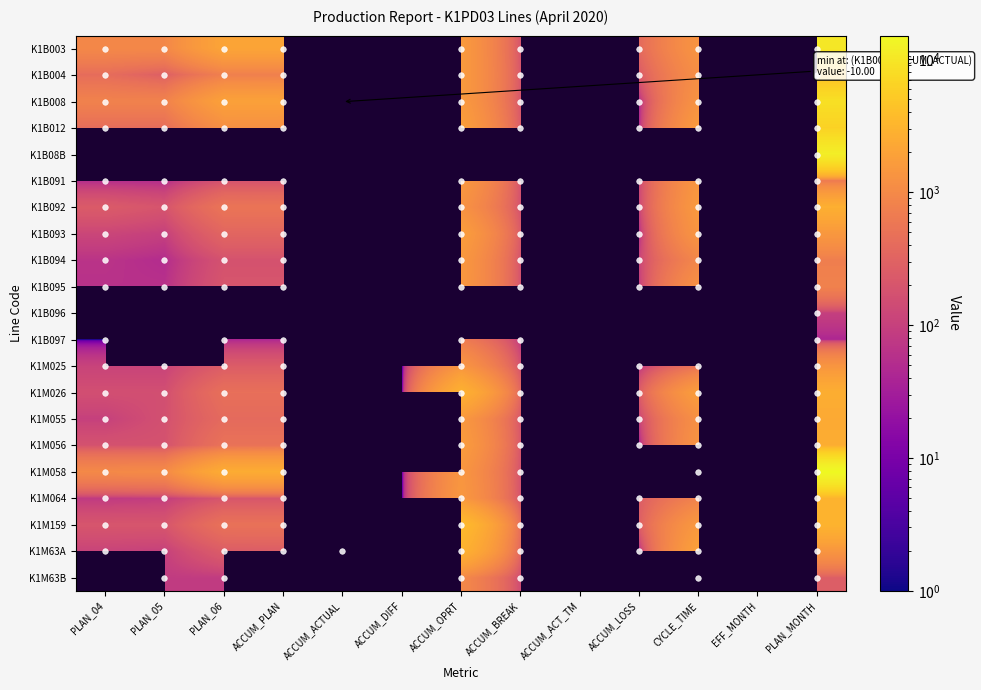

Which category has the lowest value in the K1M058 series?

ACCUM_DIFF